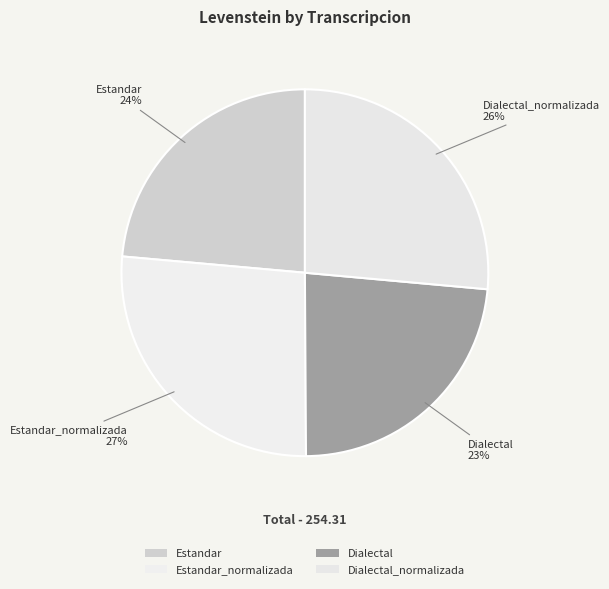

To the nearest percent, what is the difference between the Dialectal and Dialectal_normalizada slice percentages?

3%